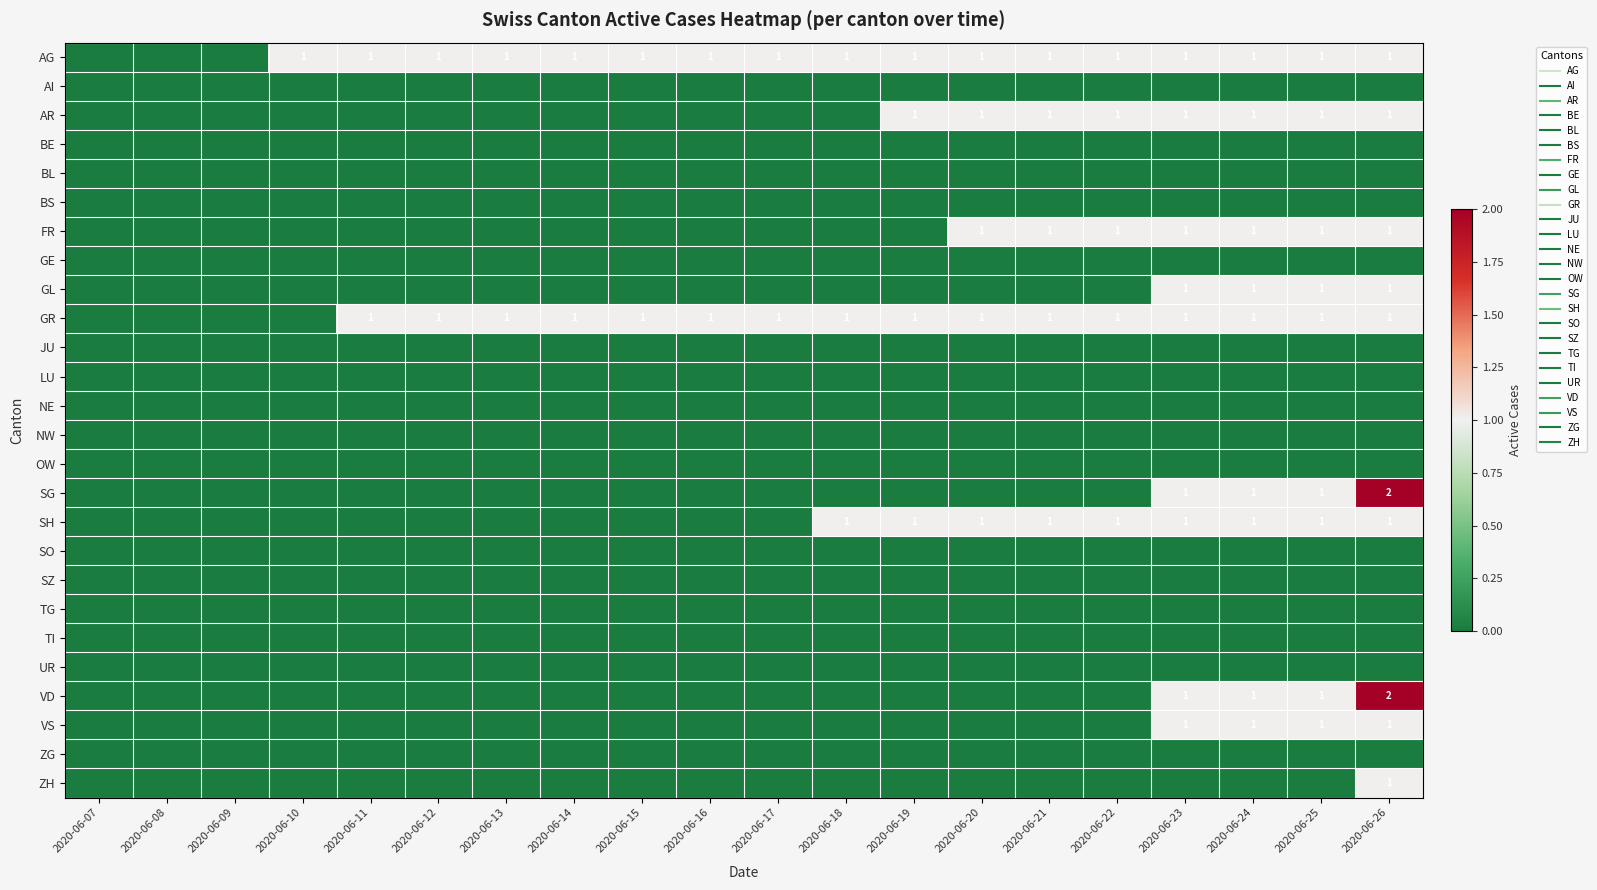

Which category has the lowest value in the LU series?

2020-06-07